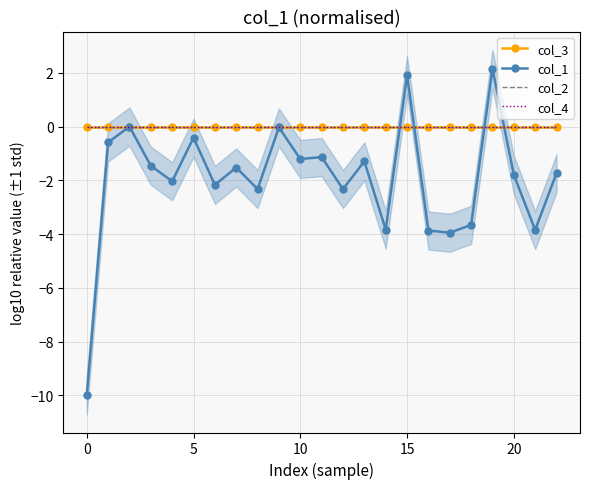

What is the minimum value for col_1?

-10.0